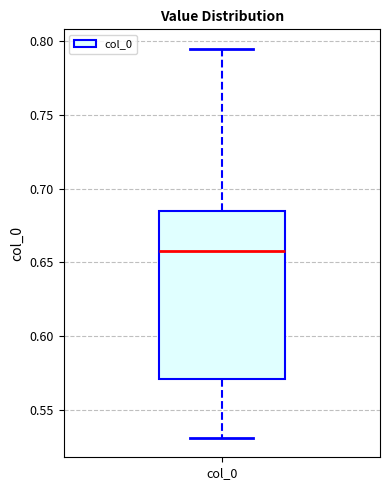

Transcribe this box plot: give where the median line is, the range the box spans, and where the two whiskers end, as read against the y-axis. The values are not printed on the chart, so give them approximately, as read against the axis.

median 0.660, box 0.570 to 0.685, whiskers 0.530 to 0.795